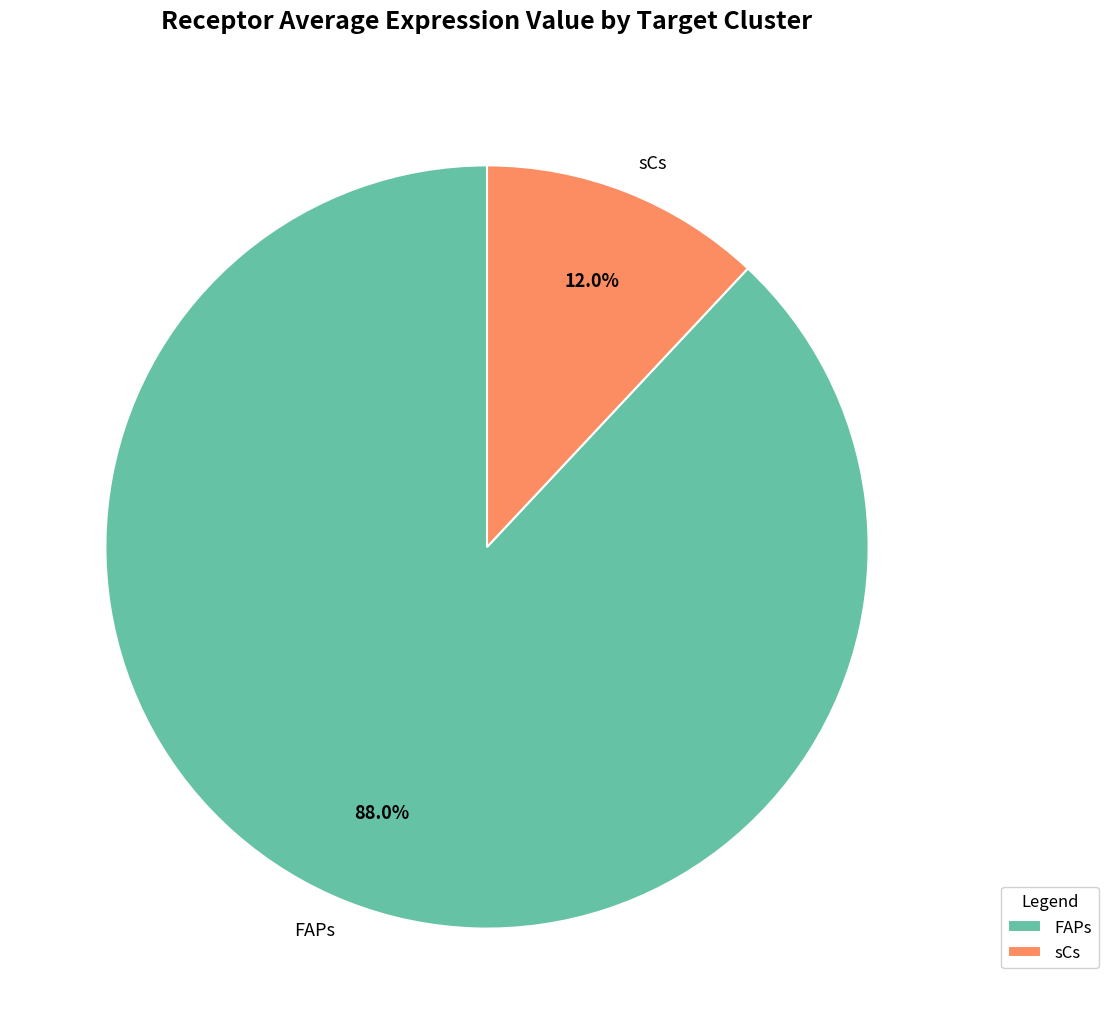

To the nearest percent, what is the average slice percentage?

50%